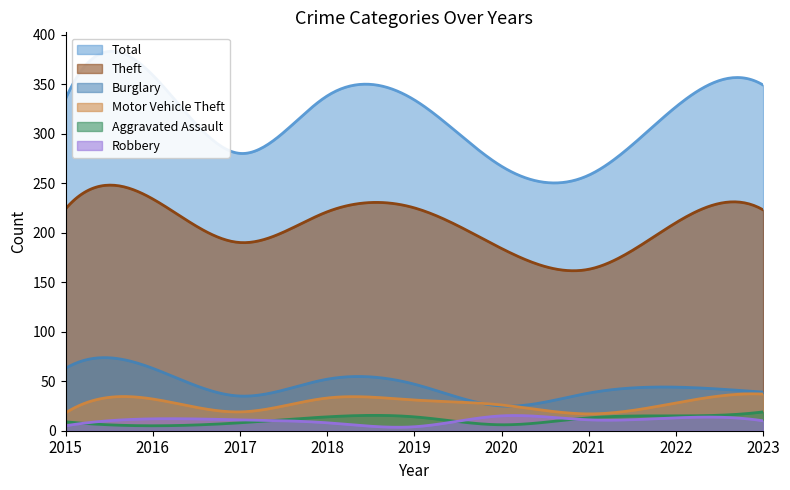

Which series has the largest total across all categories?

Total